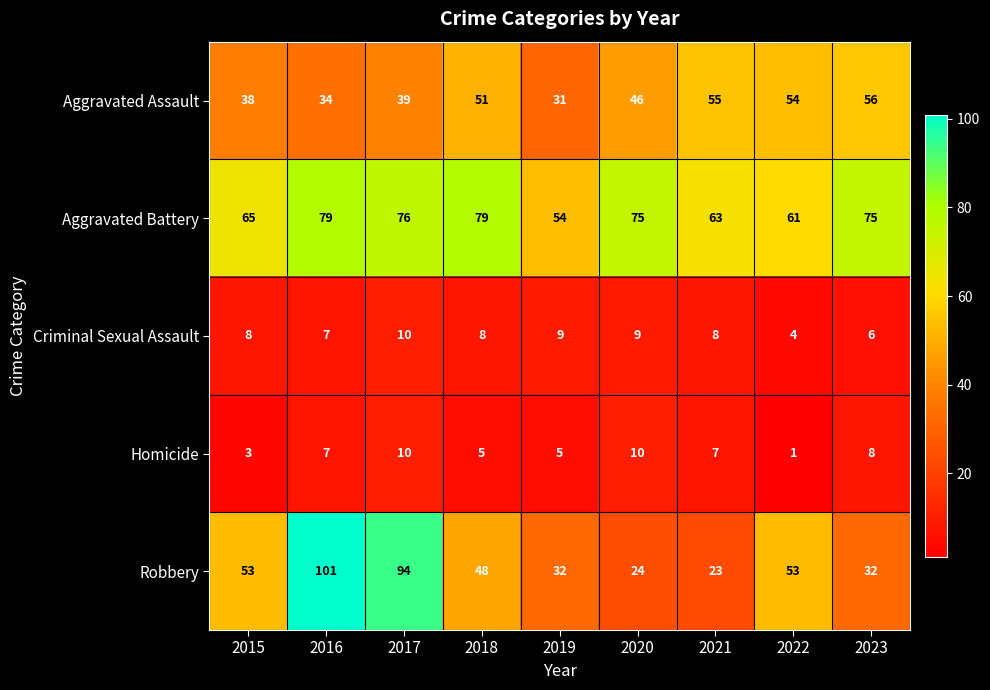

What is the sum of the Aggravated Assault values at 2021 and 2022?

109